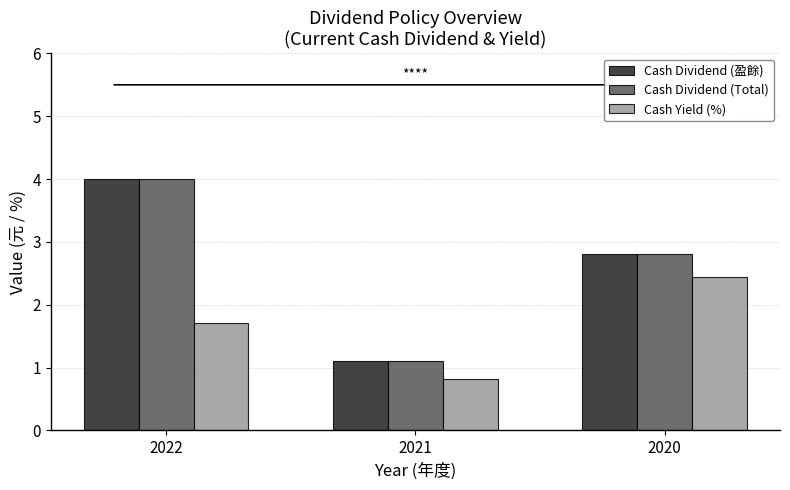

Reading left to right, what are all the values shown in this chart?

Cash Dividend (盈餘): 4.0	1.1	2.8
Cash Dividend (Total): 4.0	1.1	2.8
Cash Yield (%): 1.7	0.8	2.4